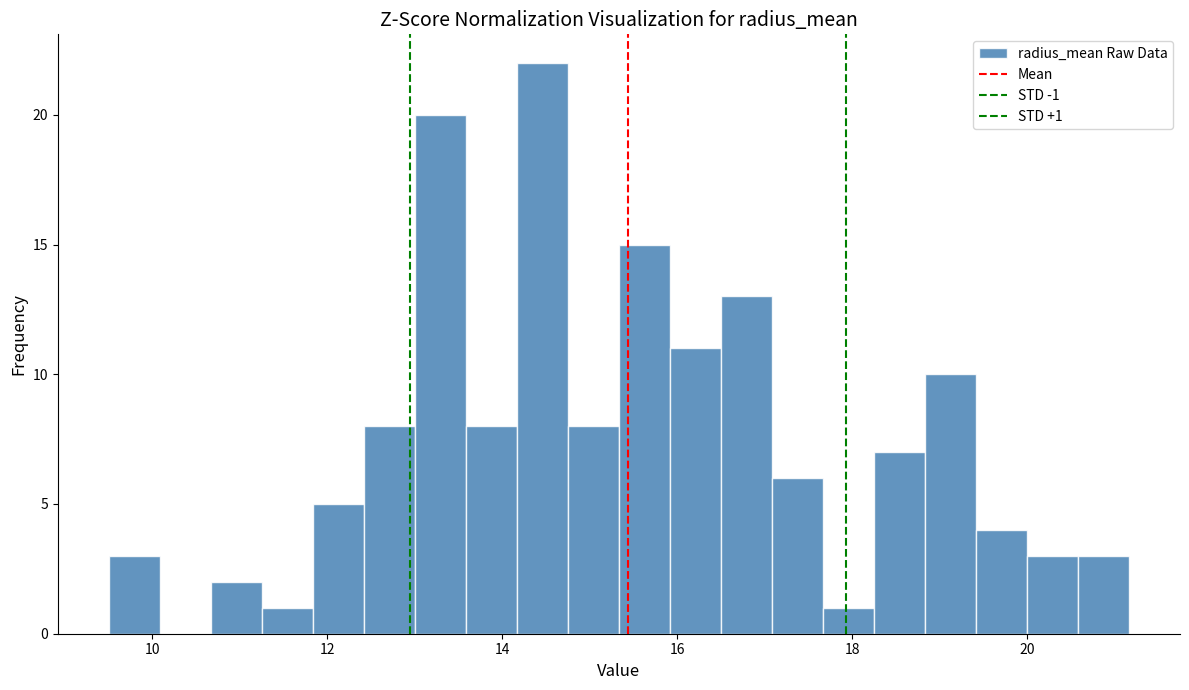

Read against the x-axis, roughly where is the centre of the tallest bar?

14.4